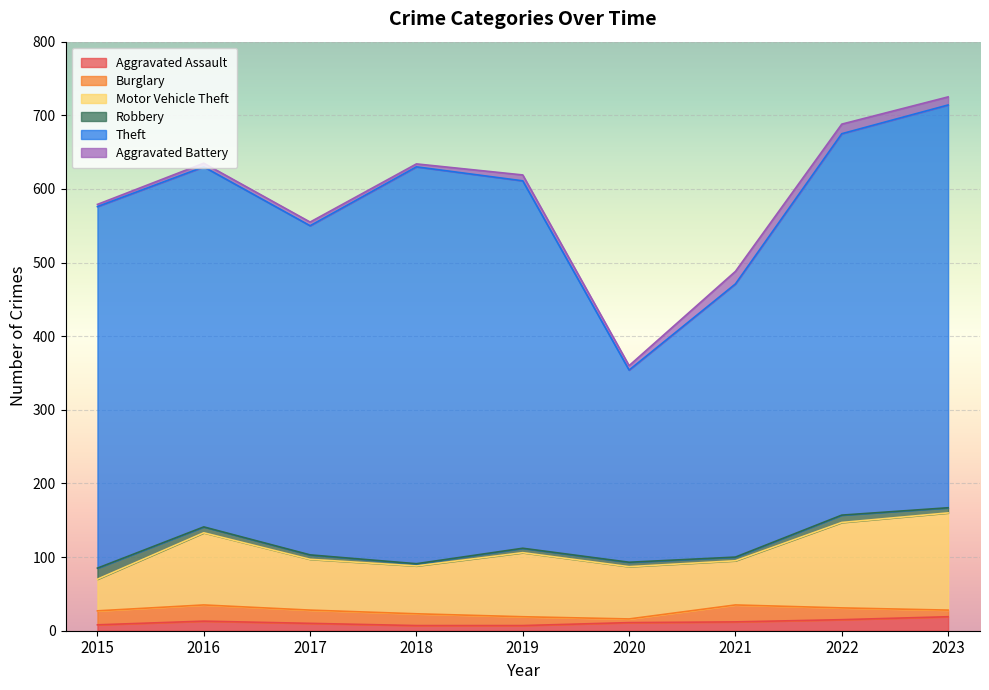

Which category has the highest value in the Aggravated Assault series?

2023